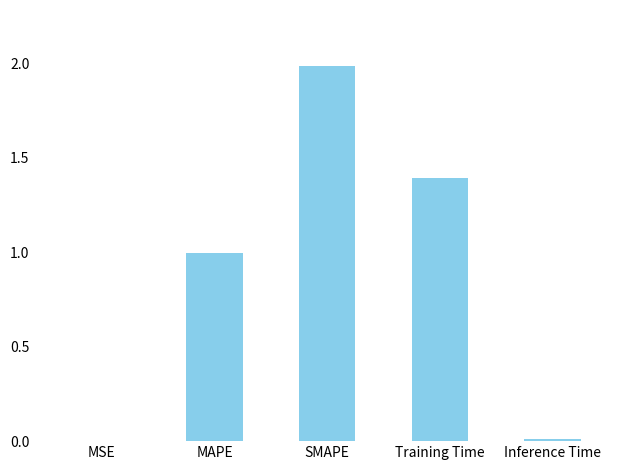

Is it true that the value at Training Time is 1.4?

True